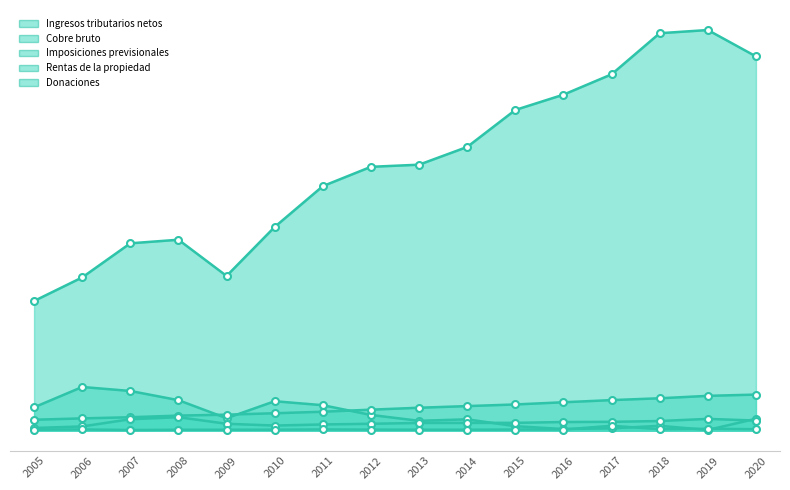

List the series in order of their peak value, highest first.

Ingresos tributarios netos, Cobre bruto, Imposiciones previsionales, Rentas de la propiedad, Donaciones